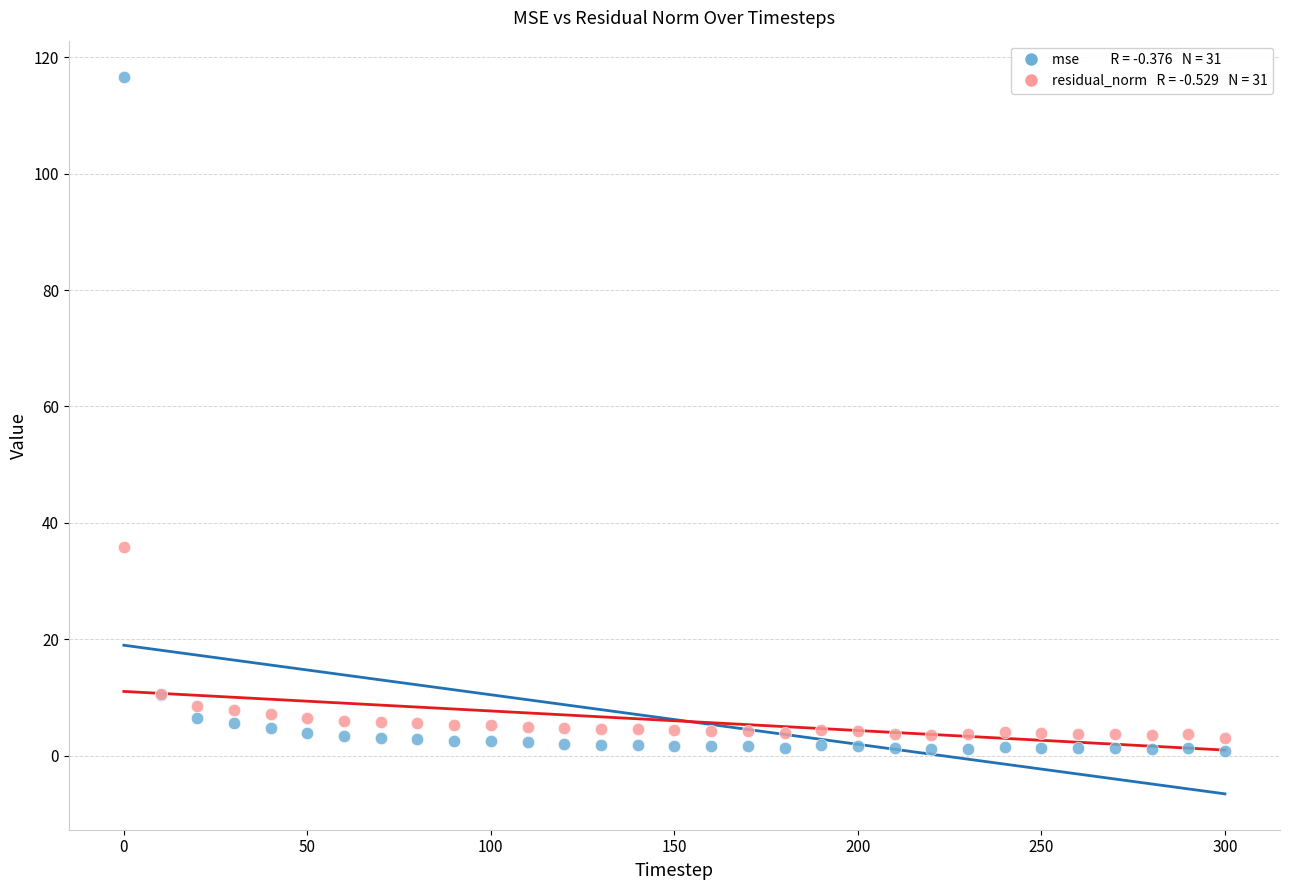

Across all series, what Y value is closest to 58?

35.8